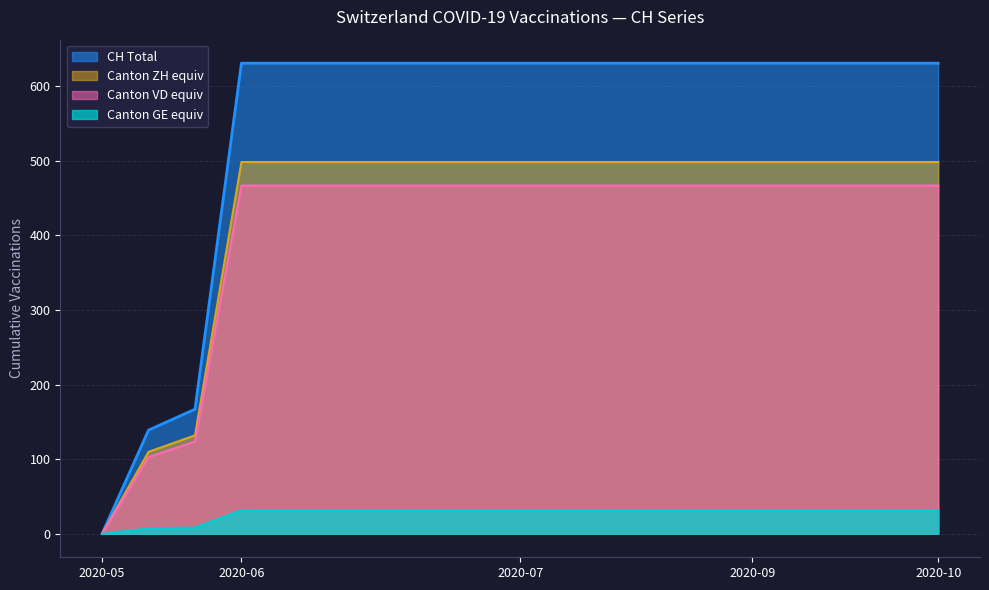

What is the highest value of the Canton VD equiv series?

466.9